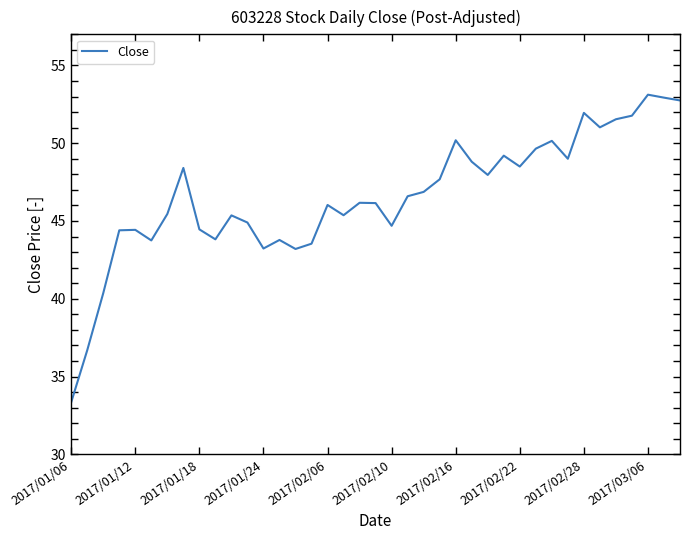

What is the difference between the maximum and minimum values?

19.8